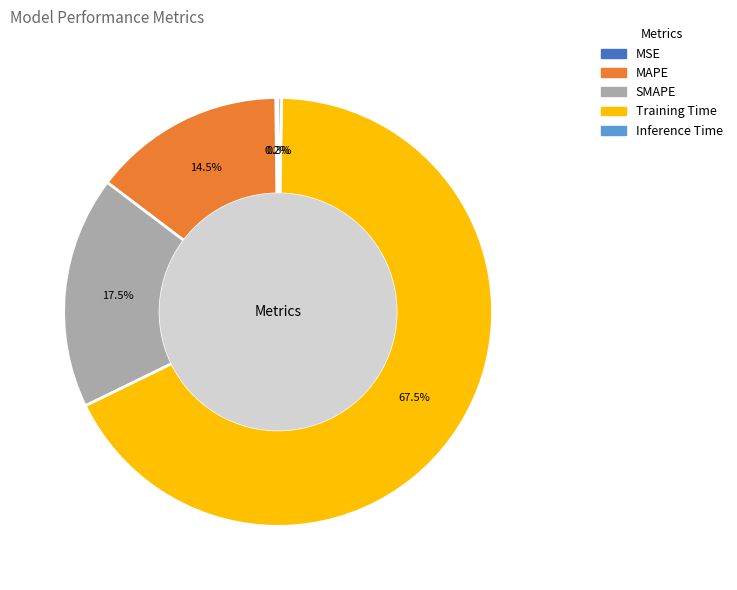

Which category has the biggest portion of the pie?

Training Time